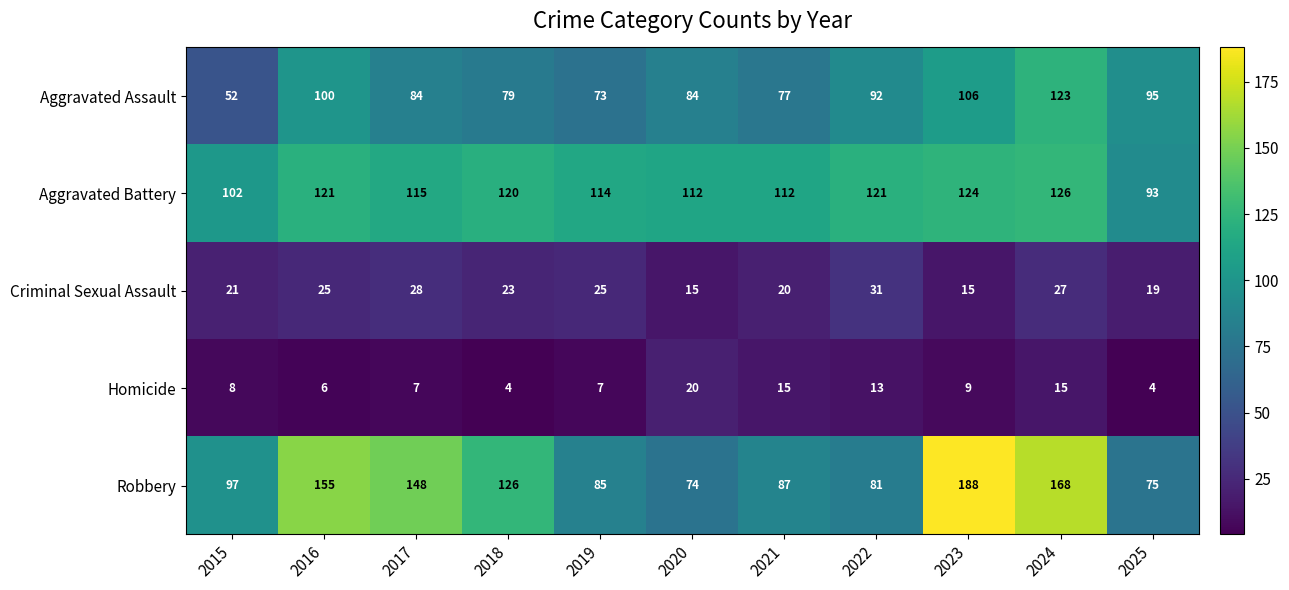

True or false: Robbery has a value of 153 at 2019.

False